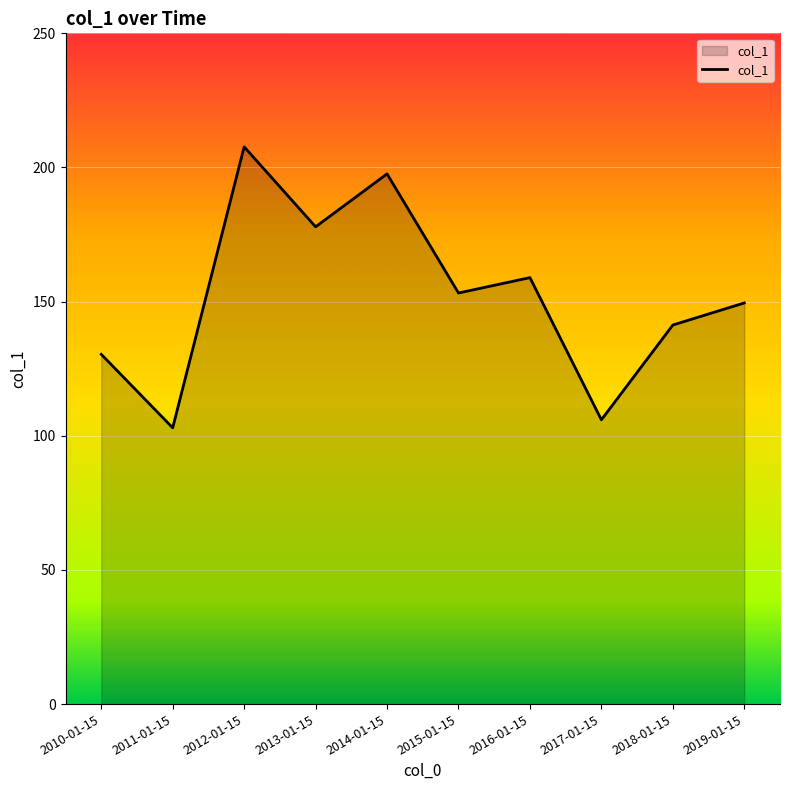

How many interior local peaks (higher than both neighbors) does the data have?

3